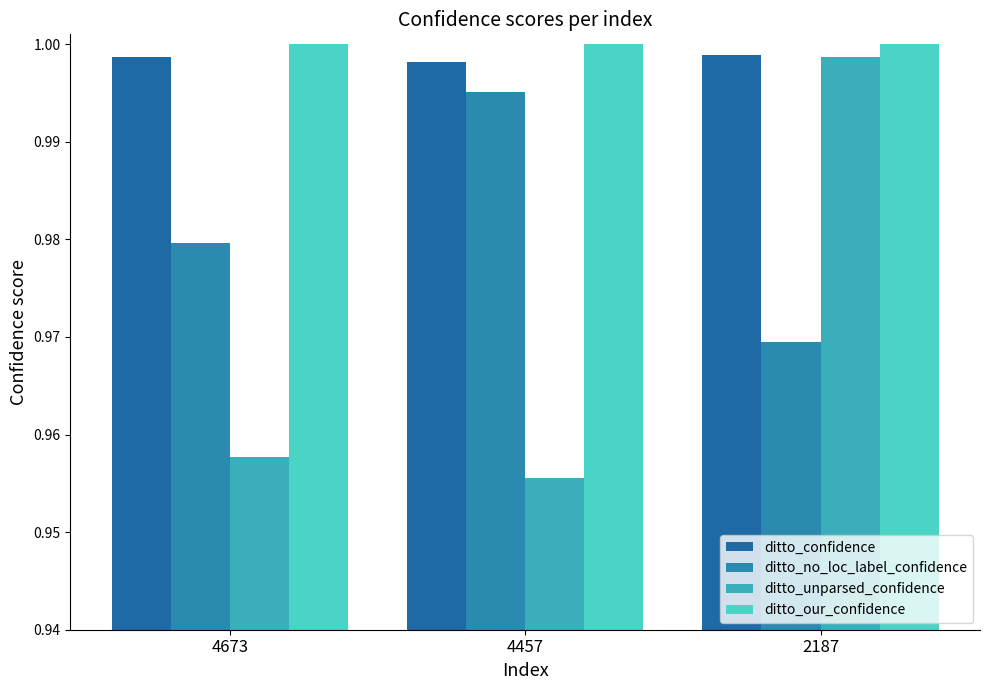

Are the bars grouped side by side (vs. stacked)?

Yes